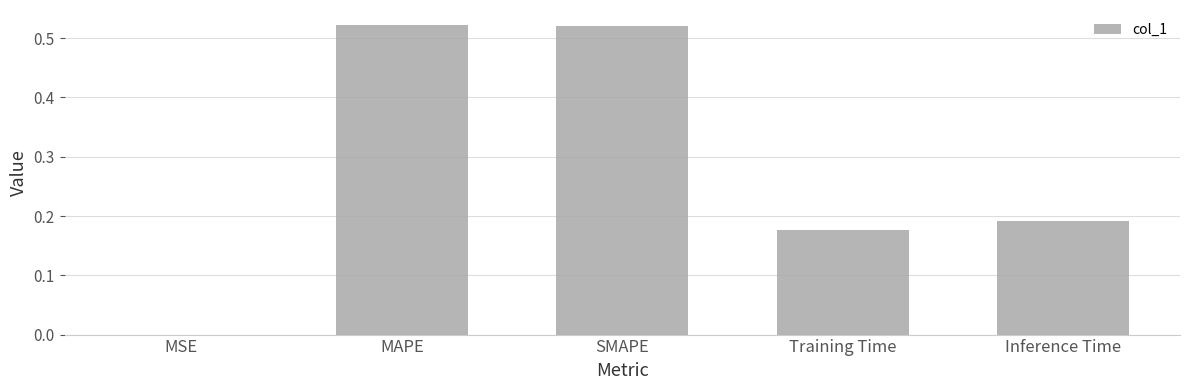

What is the sum of all values?

1.4